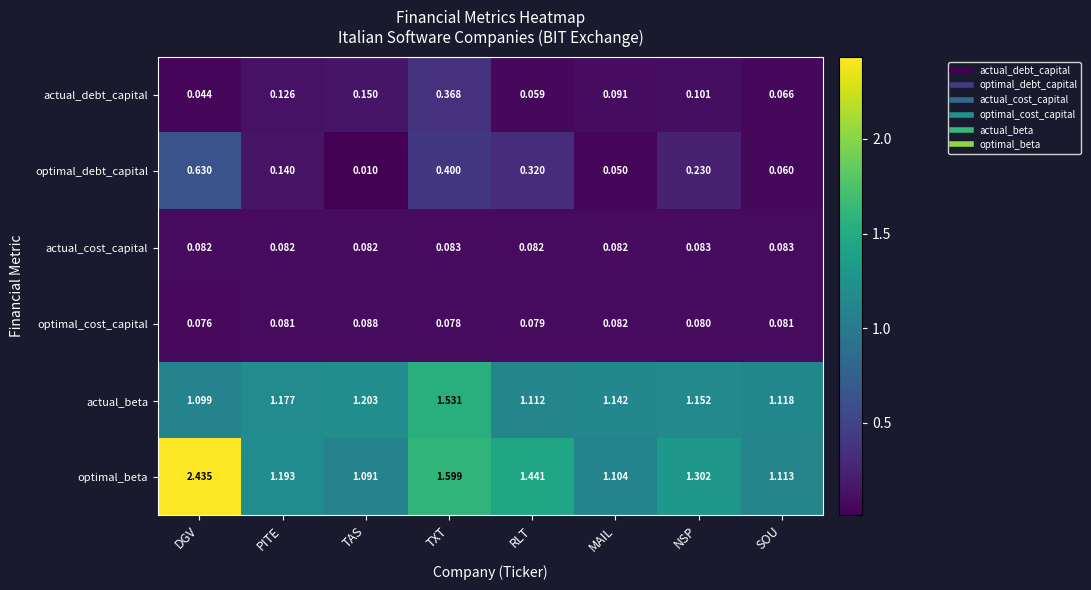

Which series has the largest total across all categories?

optimal_beta